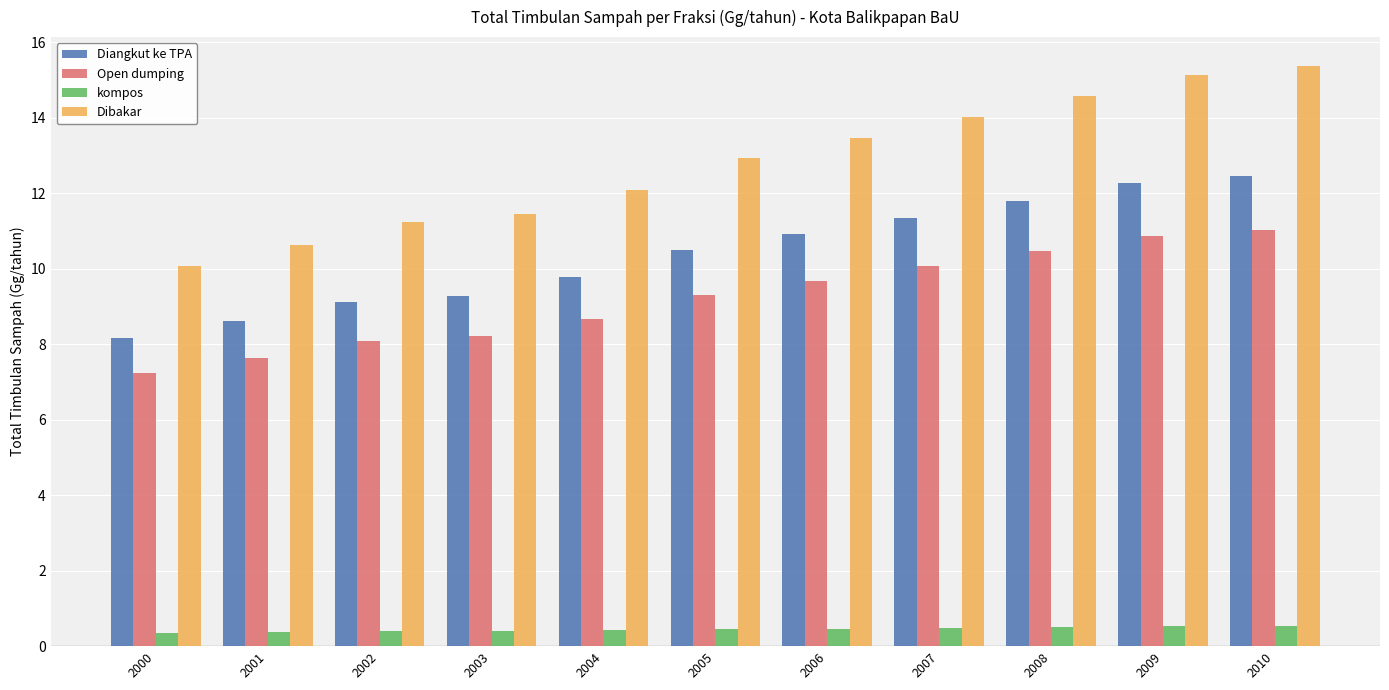

Are the bars horizontal?

No